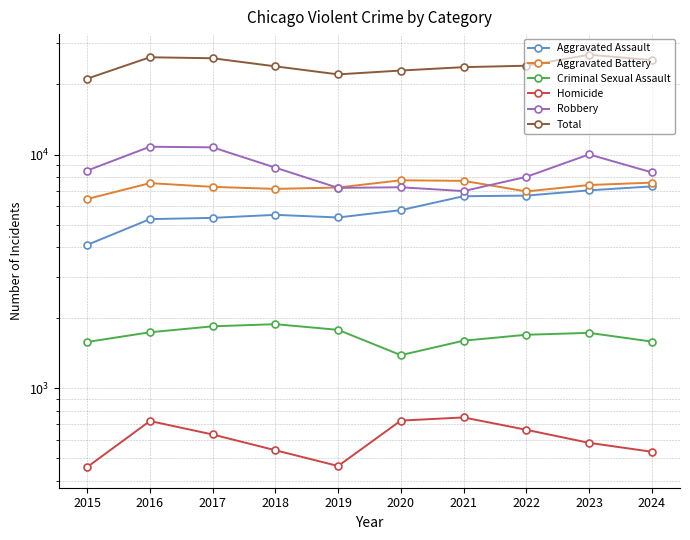

Which series has the largest range (max minus min)?

Total